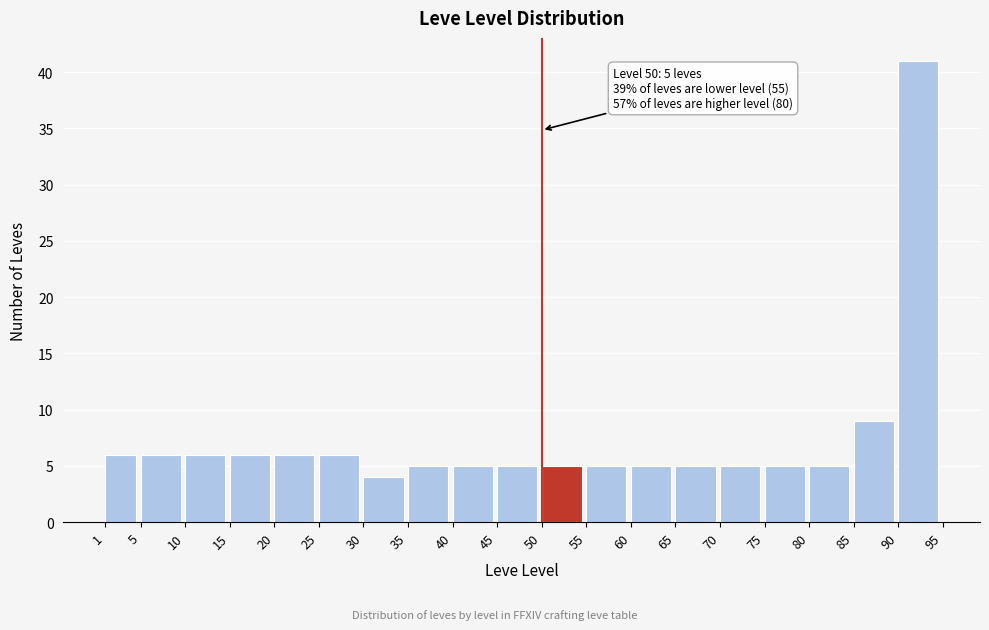

Which range on the x-axis has the tallest bar?

90 to 95